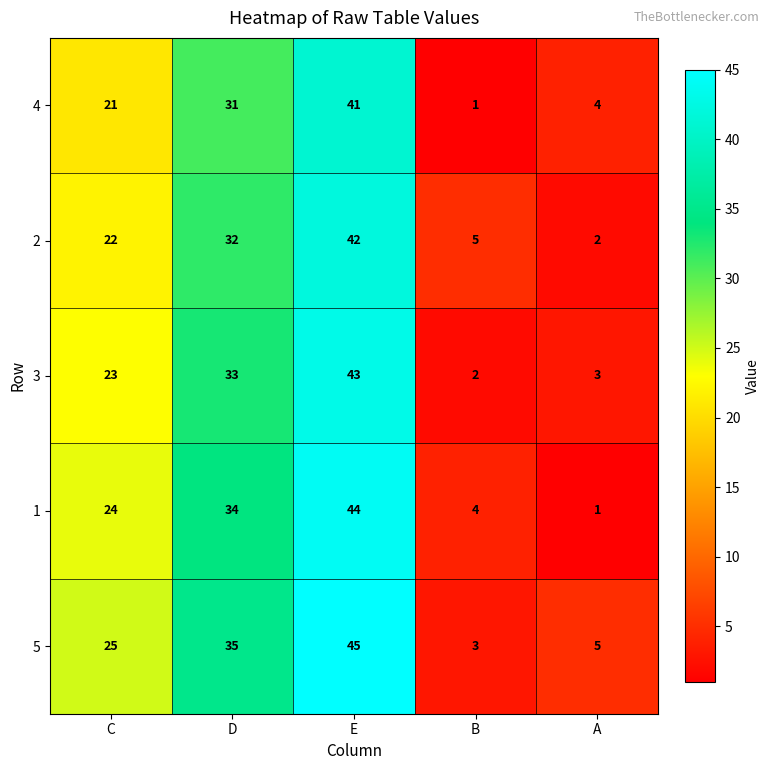

What is the sum of all 1 values?

107